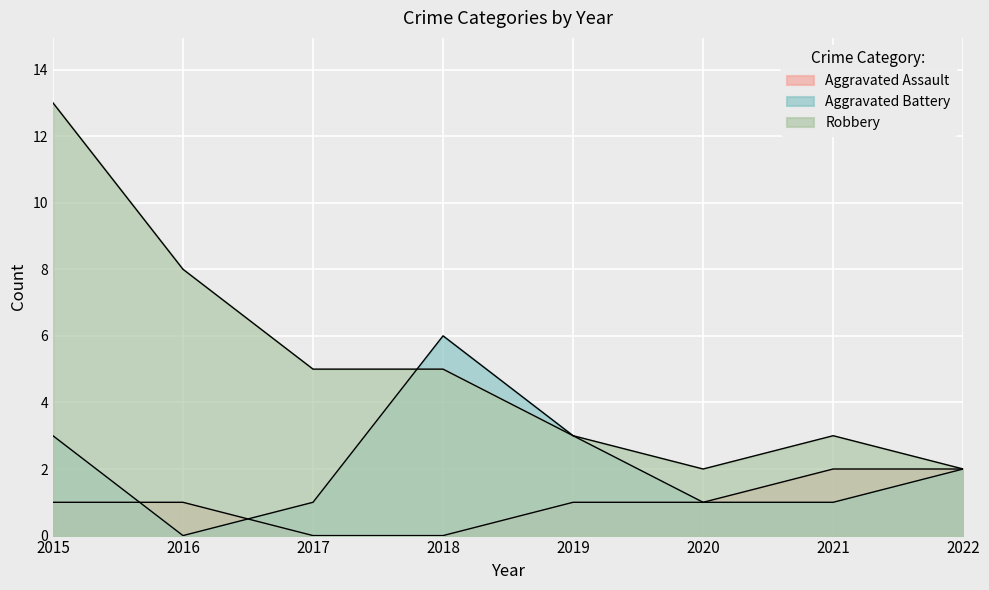

Which label corresponds to the smallest value in the chart?

2017